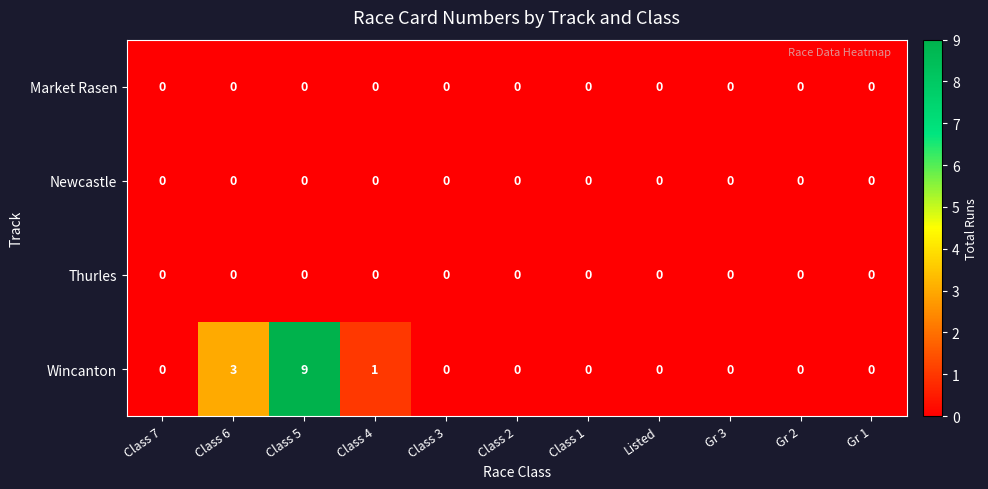

Which series has the widest spread of values?

Wincanton